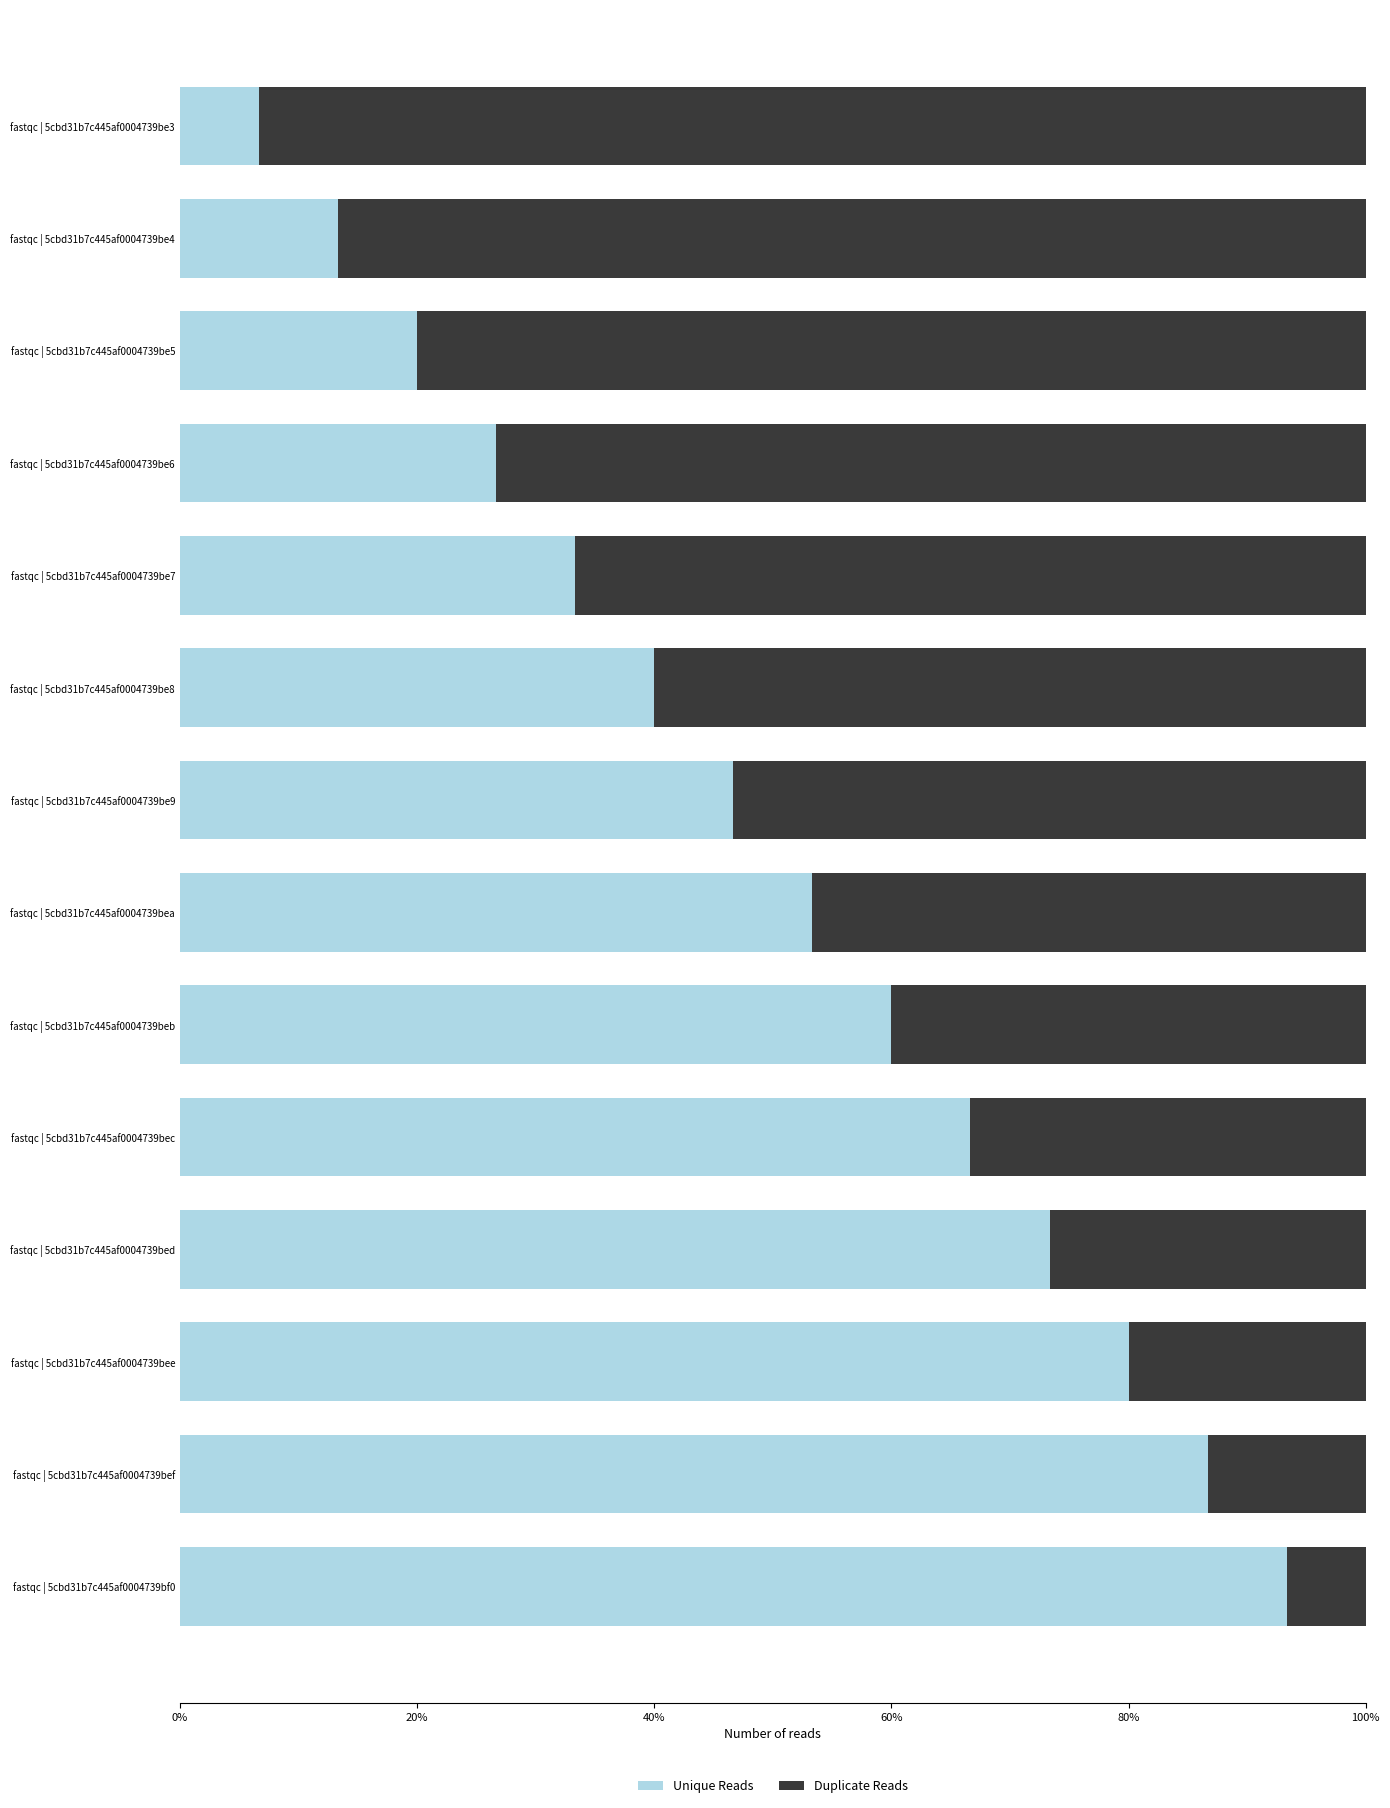

What is the difference between the Unique Reads values at fastqc | 5cbd31b7c445af0004739be5 and fastqc | 5cbd31b7c445af0004739beb?

40.0